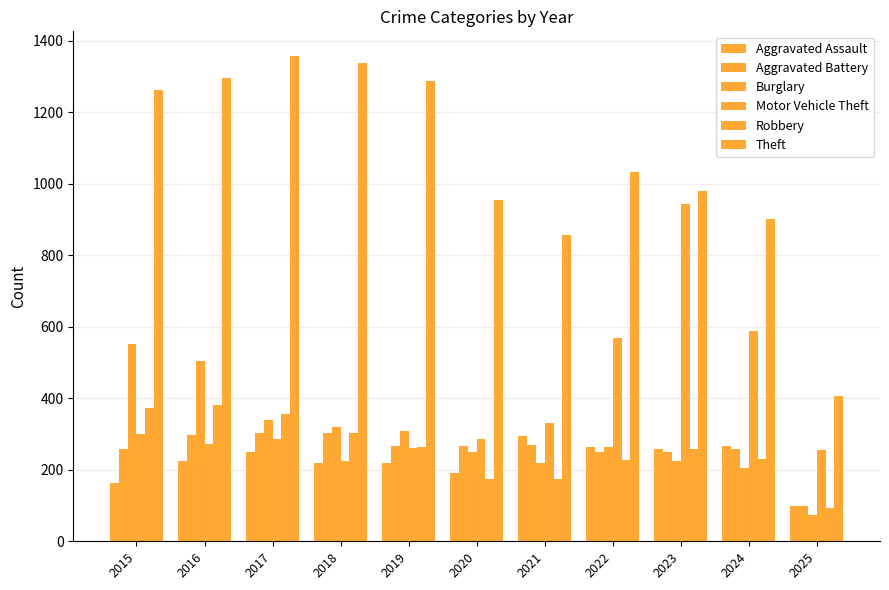

What is the difference between the second highest and minimum values in the Motor Vehicle Theft series?

363